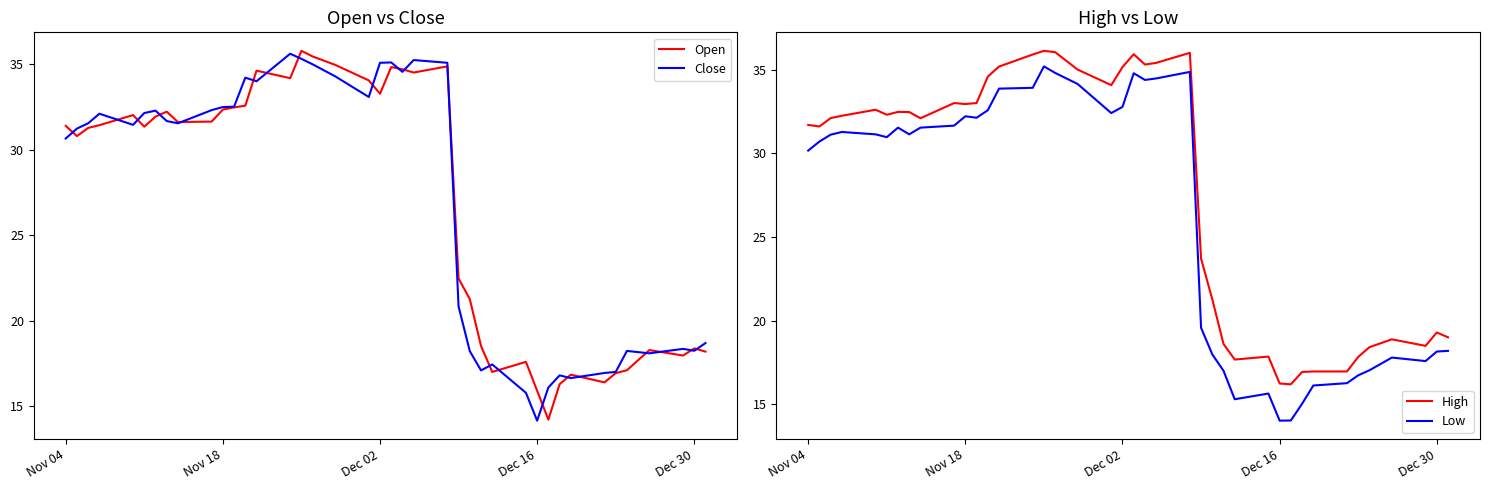

List the series in order of their peak value, highest first.

High, Open, Close, Low